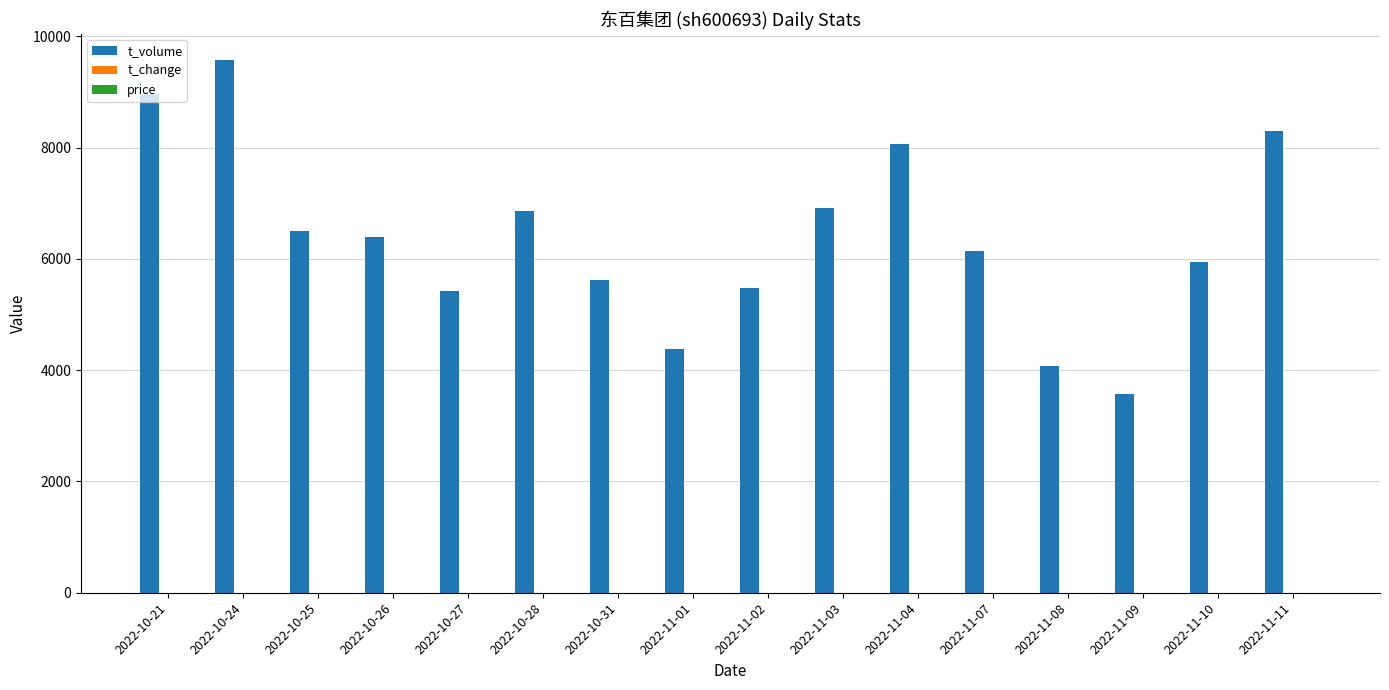

Which category has the highest value across all series?

2022-10-24